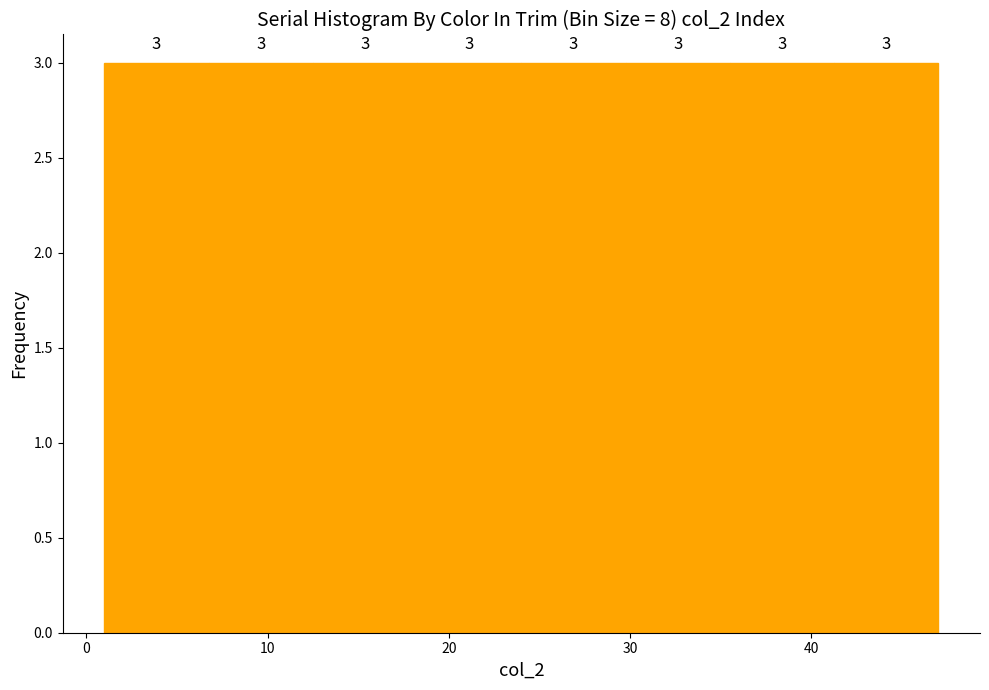

Reading left to right, transcribe this chart: for each bar, give the range it covers on the x-axis and its height. The bar edges are not printed on the chart, so give them approximately, as read against the axis.

1 to 7: 3
7 to 13: 3
13 to 18: 3
18 to 24: 3
24 to 30: 3
30 to 36: 3
36 to 41: 3
41 to 47: 3